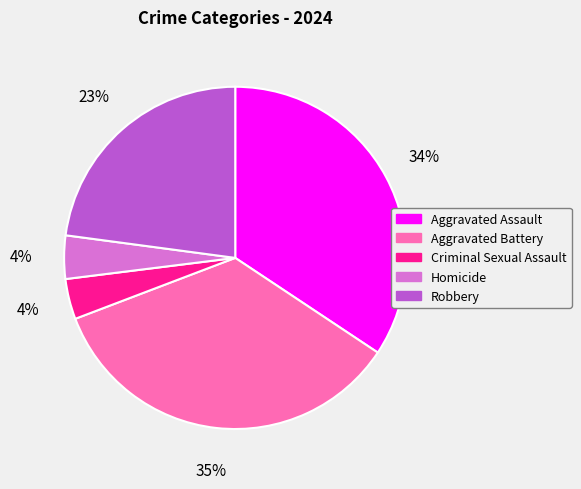

To the nearest percent, what is the combined percentage of Aggravated Assault and Homicide?

38%